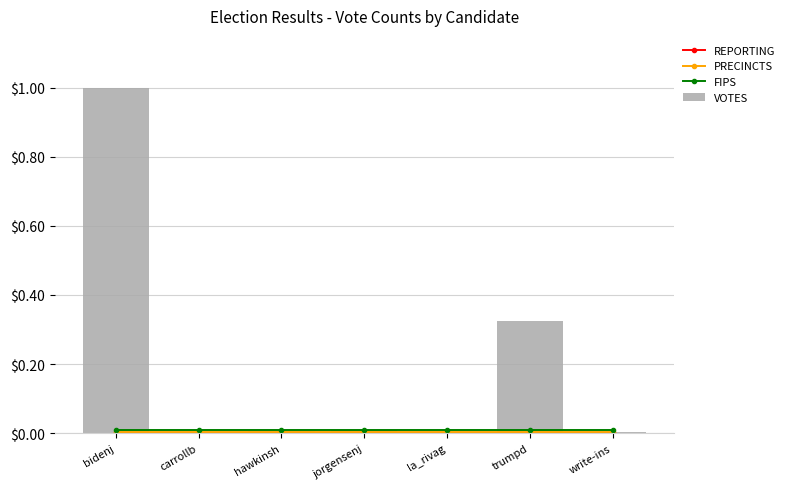

The VOTES series shows 1.0 at bidenj. True or false?

True